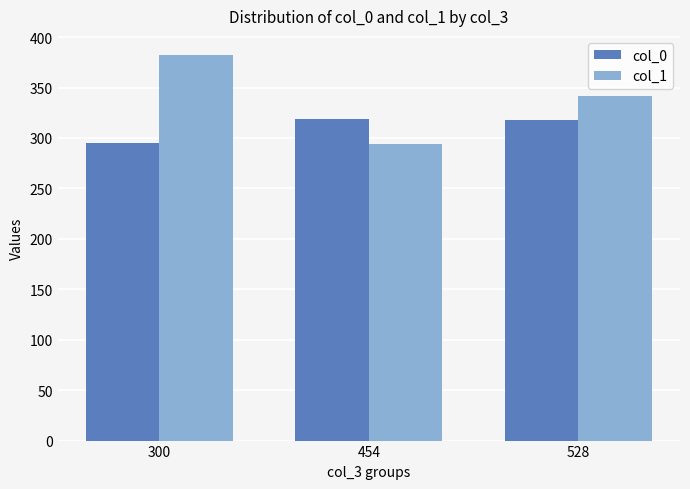

What is the maximum value shown in the chart?

382.1